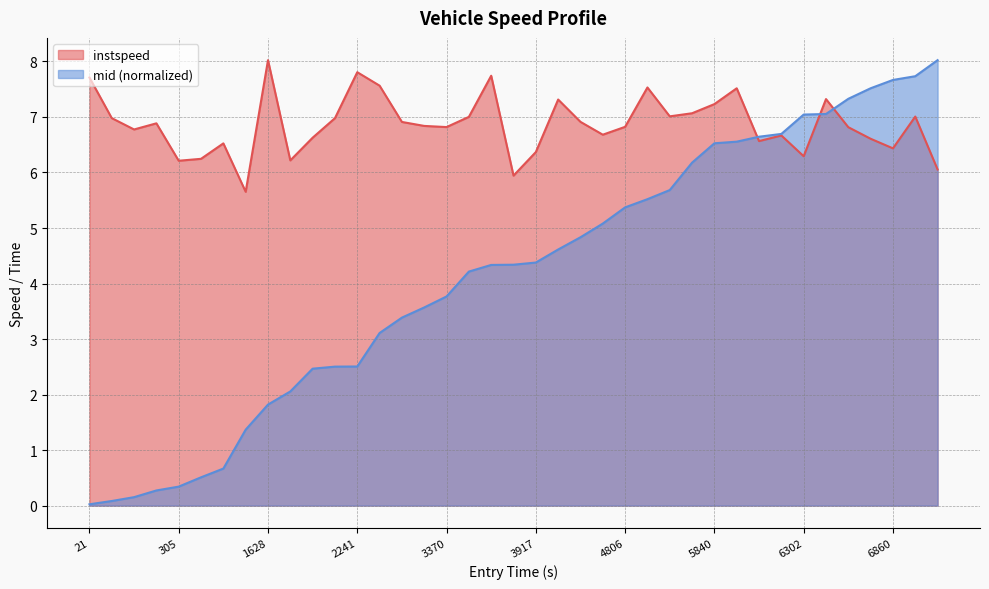

Which category has the highest value in the instspeed series?

1628